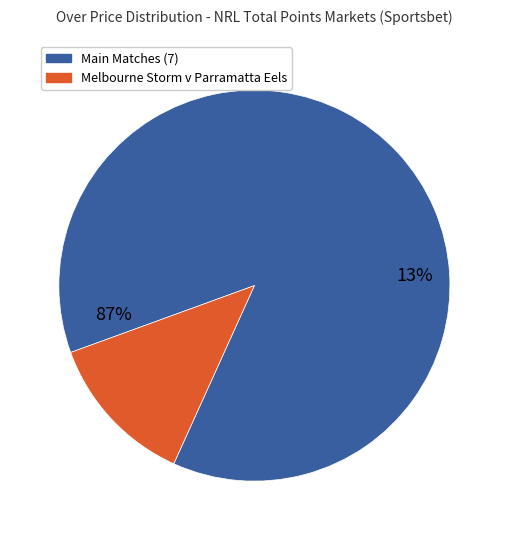

Is Canberra Raiders v New Zealand Warriors the majority of the pie?

No